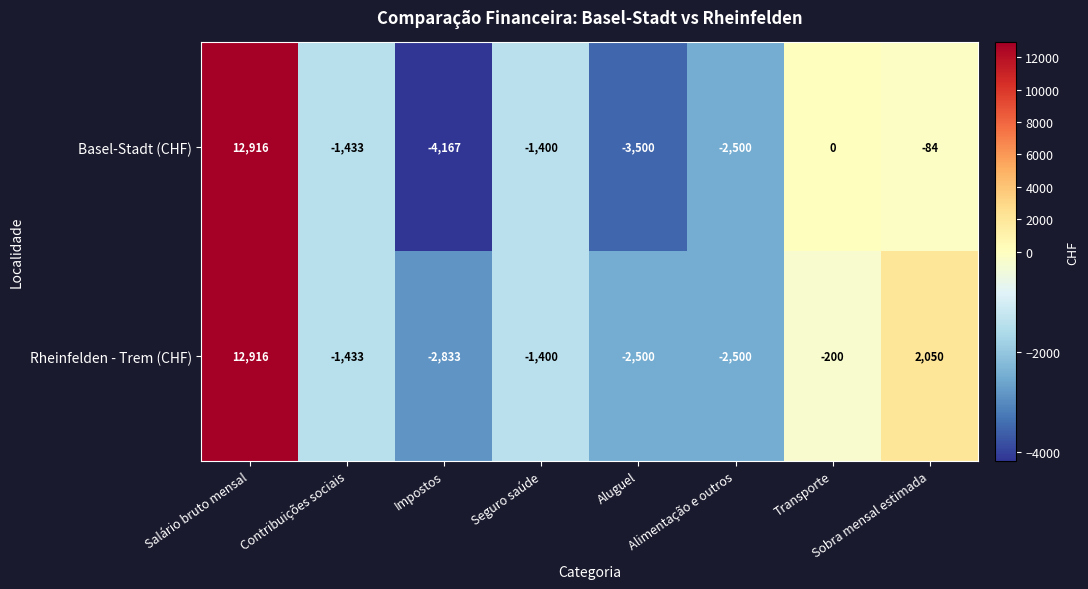

At which category does the chart reach its minimum across all series?

Impostos